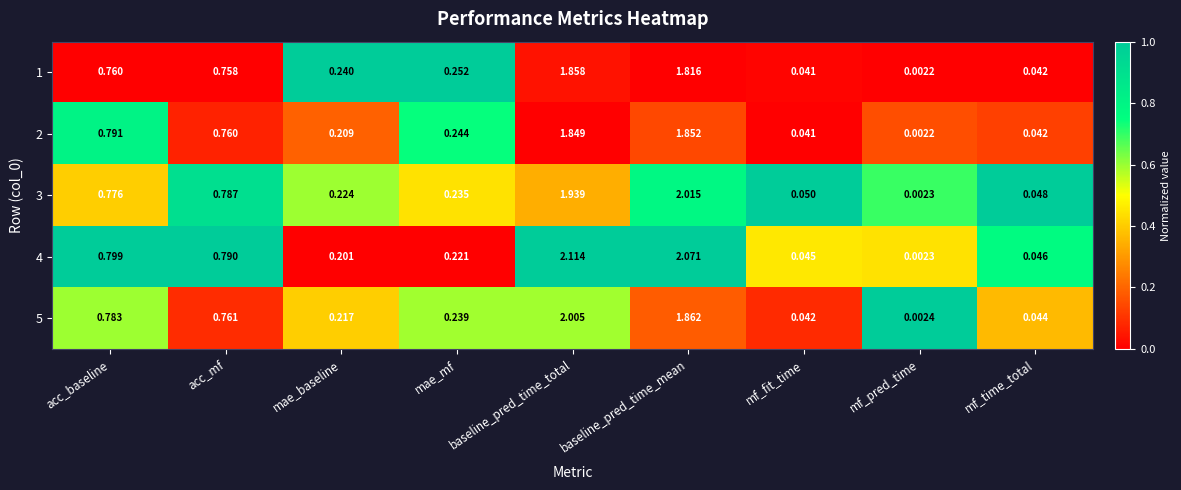

Where is 1 nearest to the value 0?

mf_pred_time